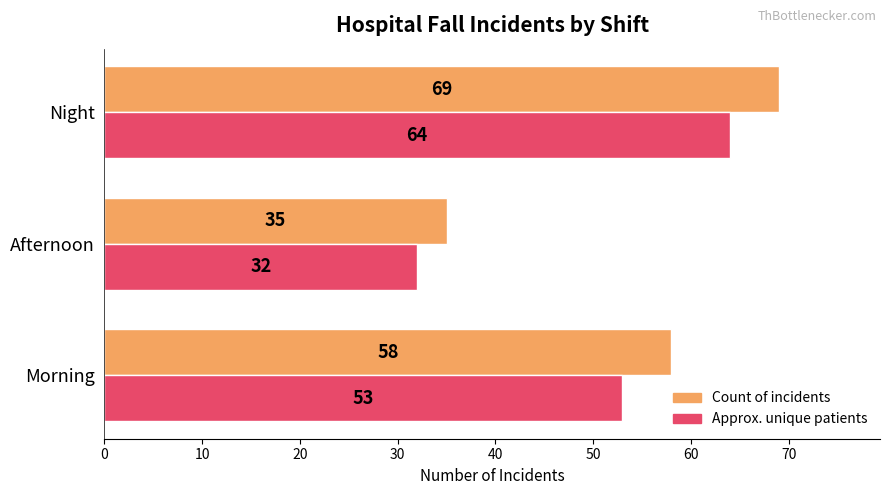

True or false: Approx. unique patients has a value of 95 at Night.

False